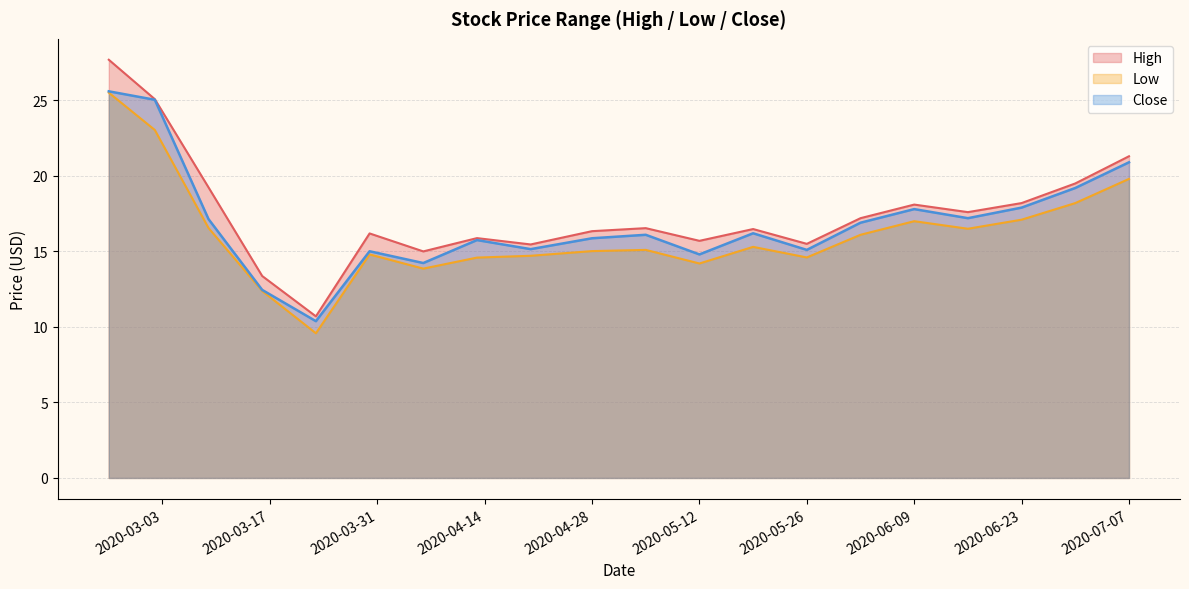

How many data points in High are less than 16?

7